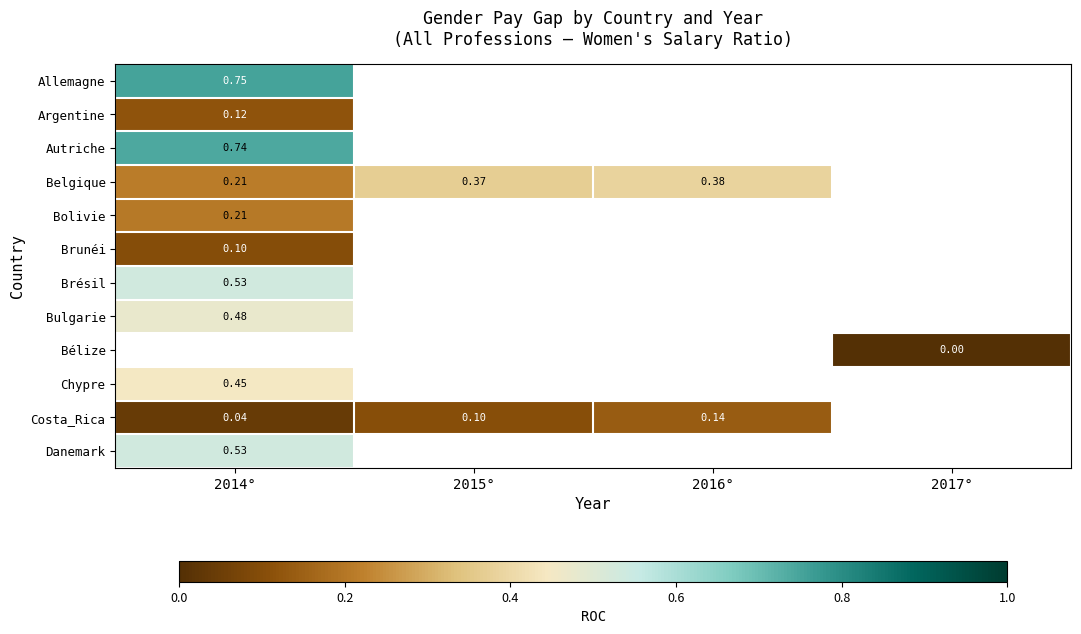

True or false: Bolivie has a value of 0.4 at 2014°.

False